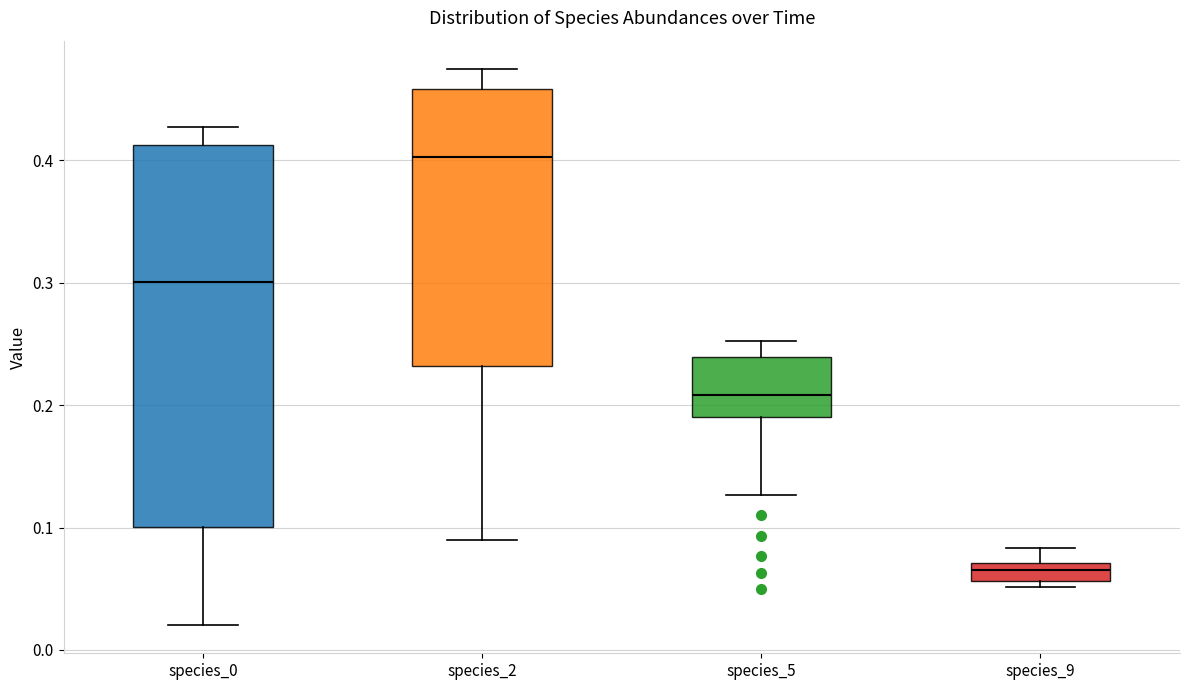

Which box is the tallest, from its lower edge to its upper edge?

species_0